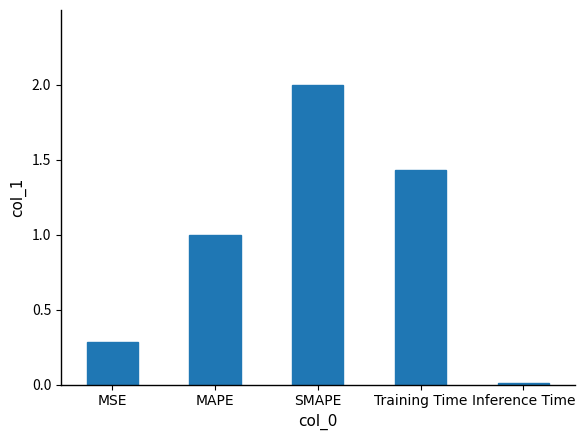

What position from the left is SMAPE?

3